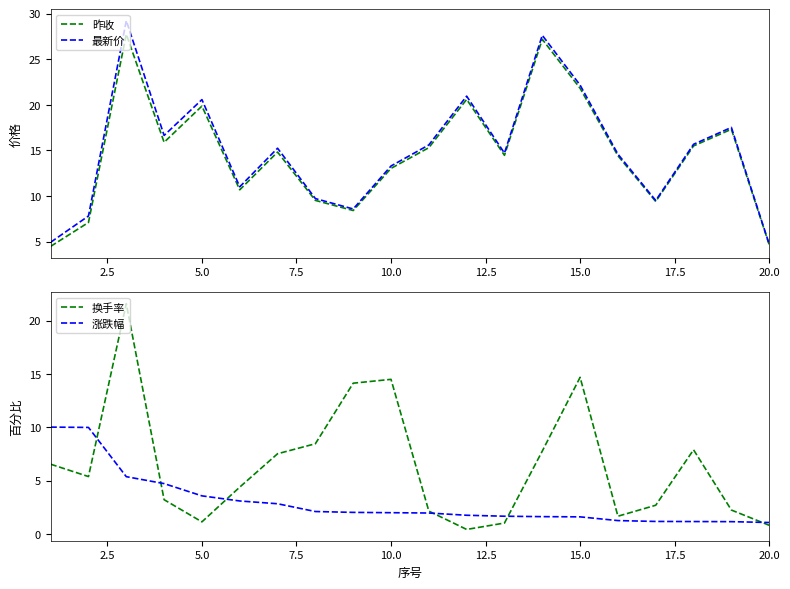

At how many categories does at least one series exceed 22?

3